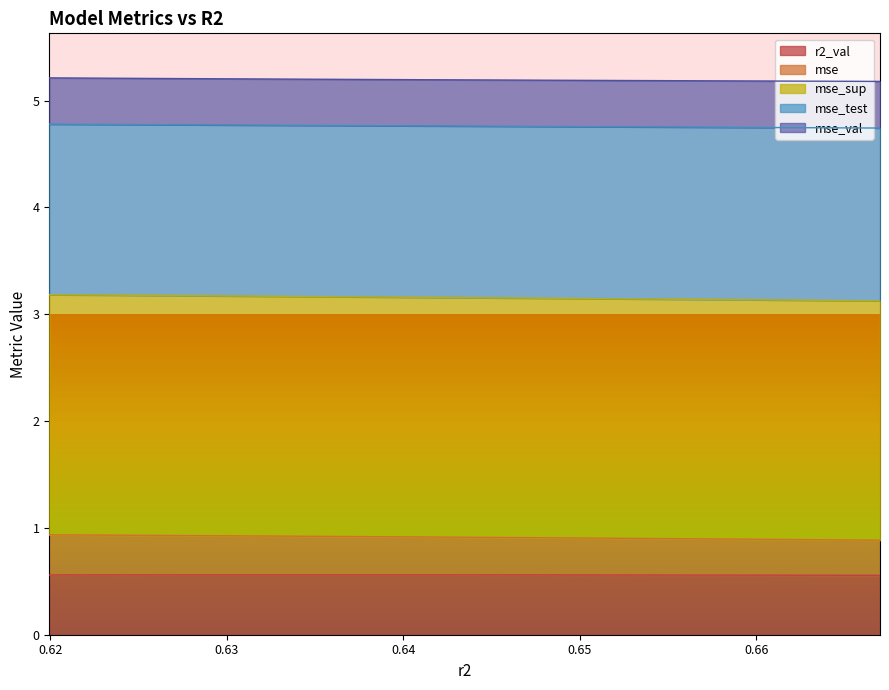

What is the maximum value shown in the chart?

5.2